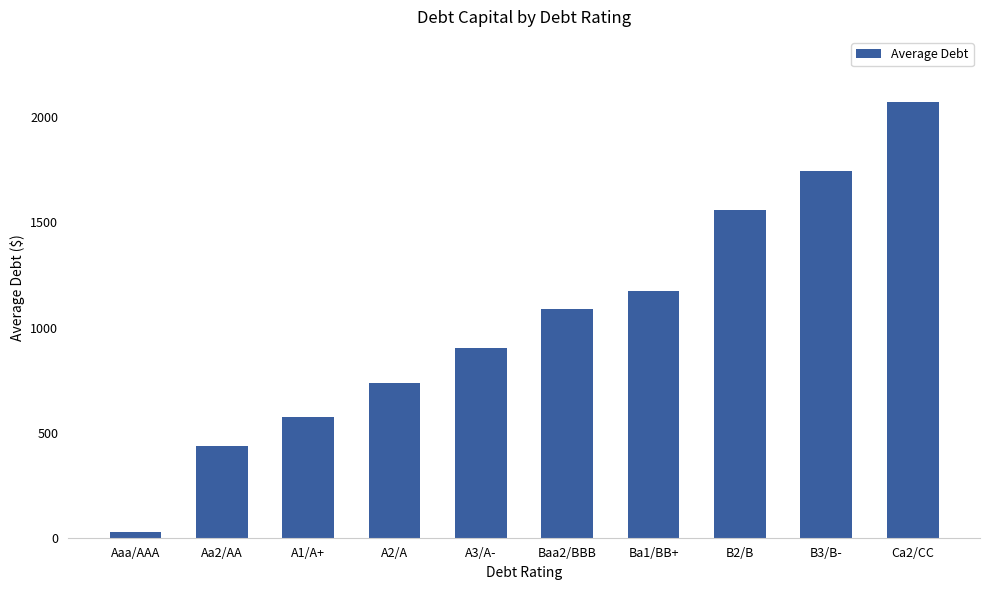

True or false: the data shows 931.2 at A1/A+.

False